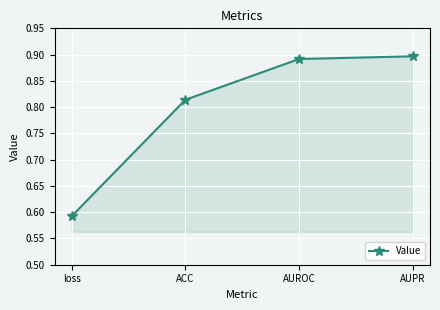

At which category does the chart reach its minimum across all series?

loss